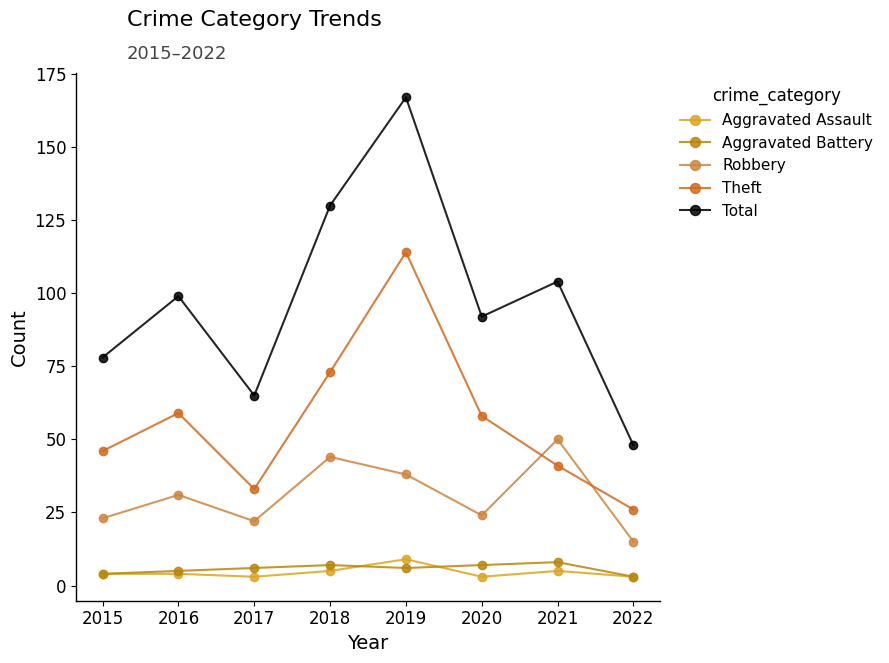

How many values in the Theft series are below 58?

4